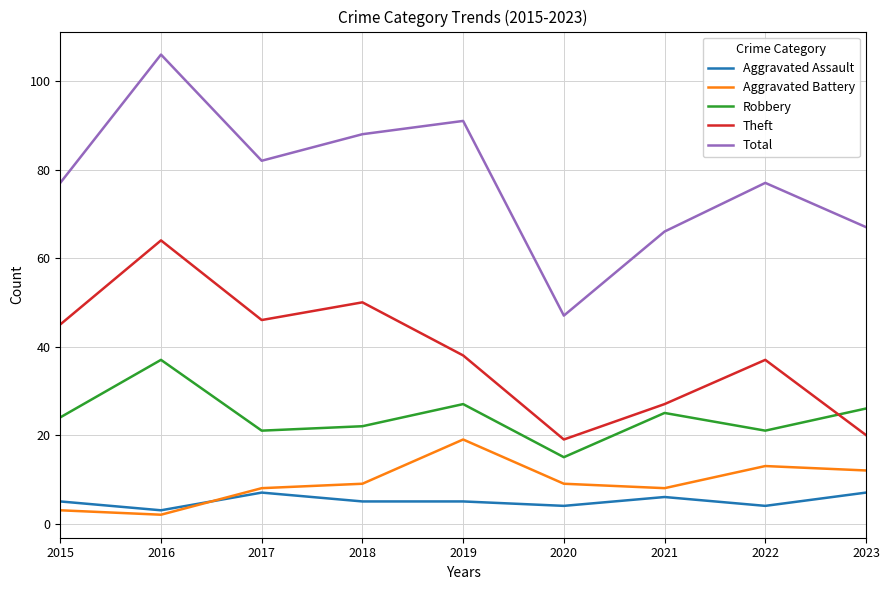

Which label corresponds to the largest value in the chart?

2016